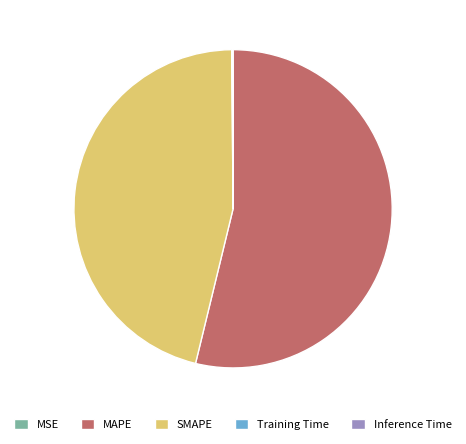

What is the largest slice in the pie chart?

MAPE